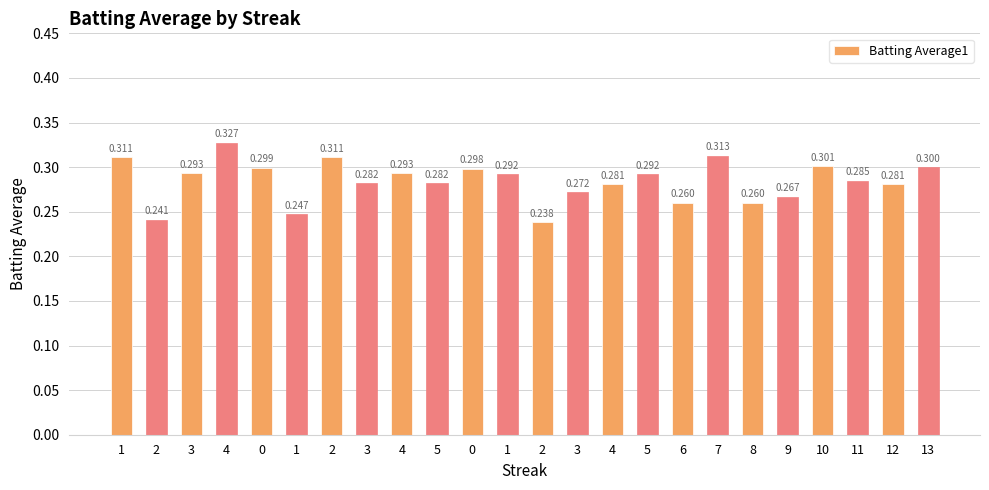

What is the label of the 2nd bar from the right?

12